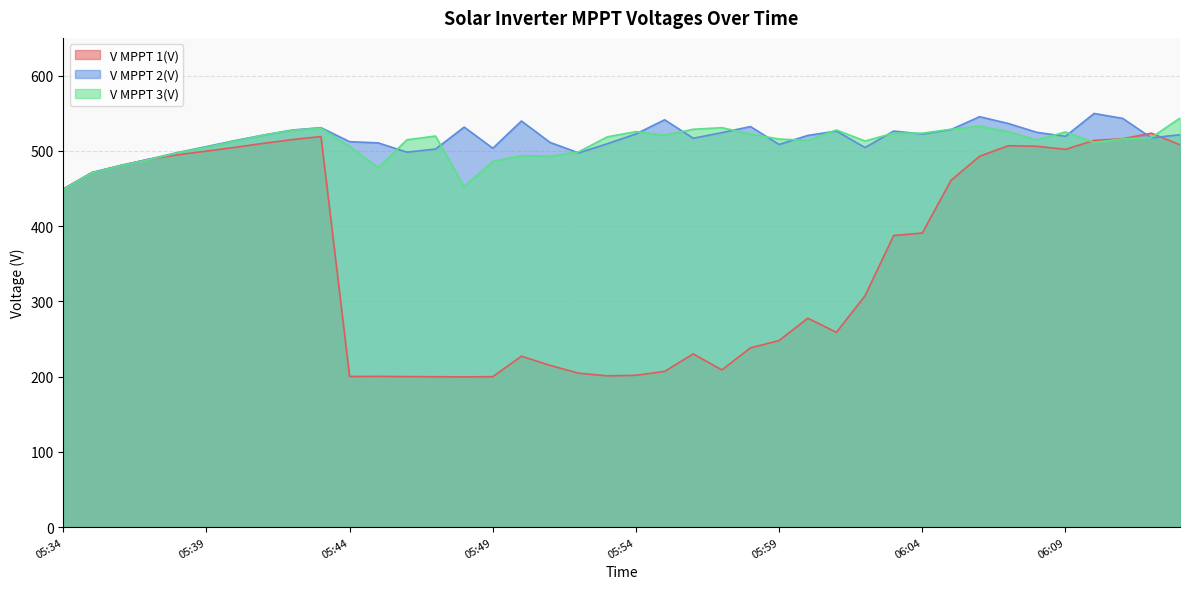

What are all the series names shown in the legend?

V MPPT 1(V), V MPPT 2(V), V MPPT 3(V)